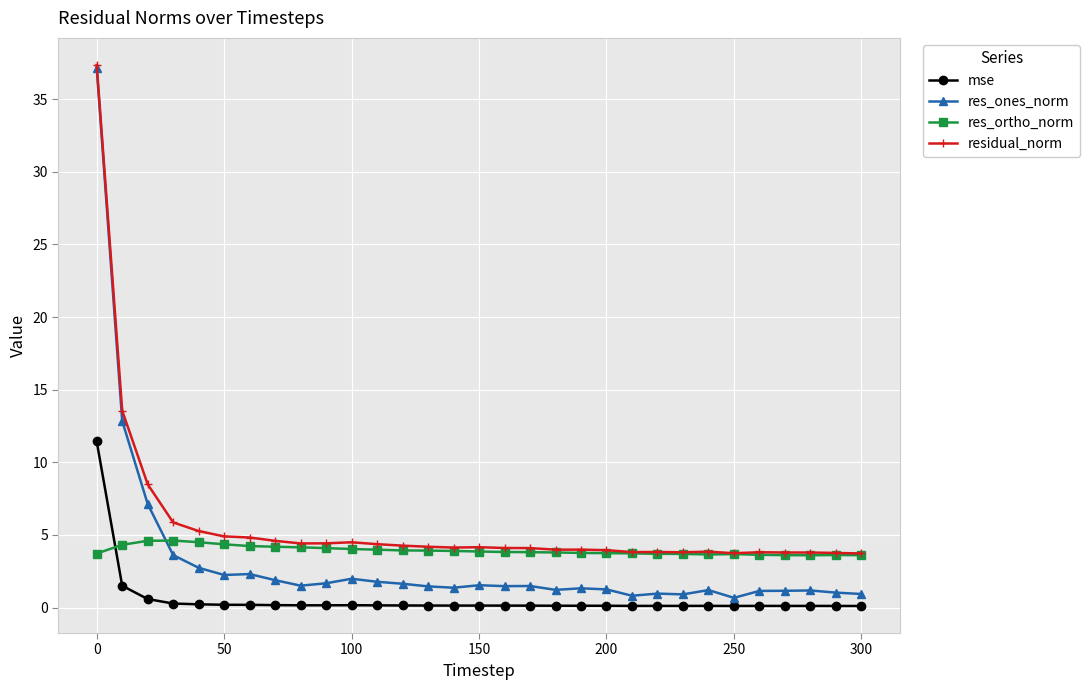

True or false: res_ones_norm has more than 2 points higher than both neighbors.

True